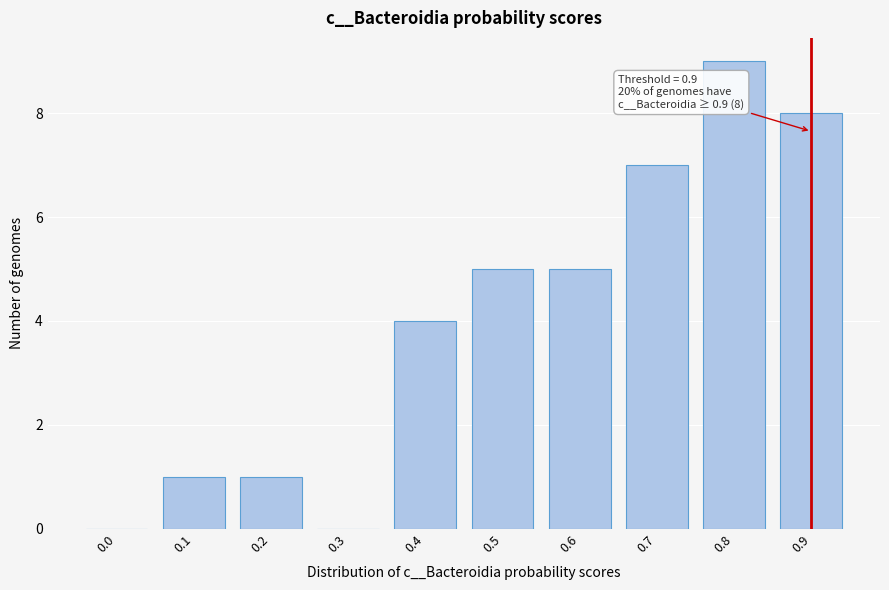

Reading right to left, what are all the values shown in this chart?

0.9=8	0.8=9	0.7=7	0.6=5	0.5=5	0.4=4	0.3=0	0.2=1	0.1=1	0.0=0